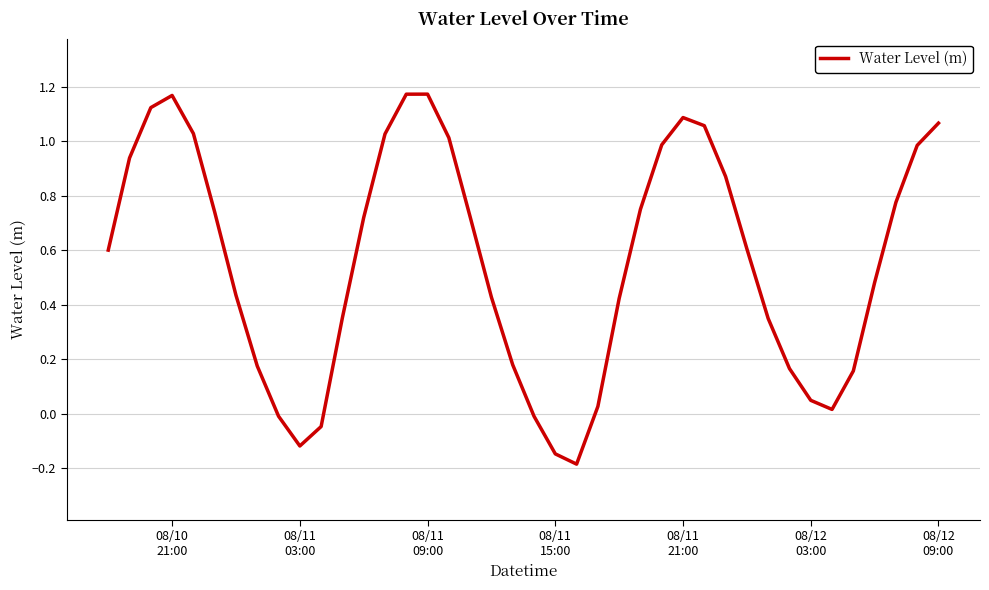

What is the difference between the maximum and minimum values?

1.4